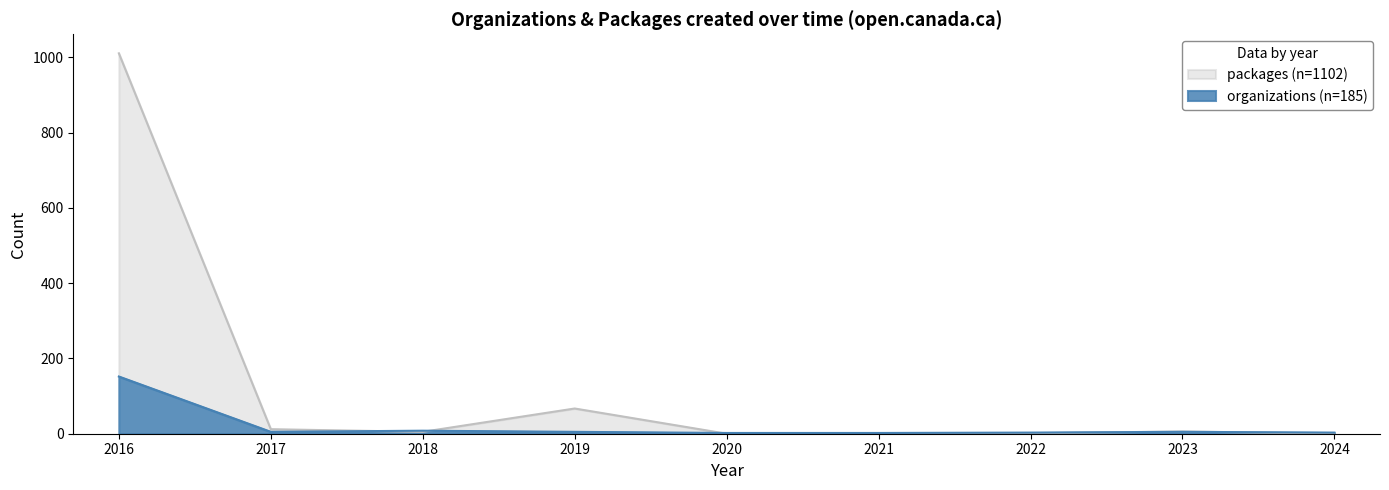

At which category does the chart reach its minimum across all series?

2020